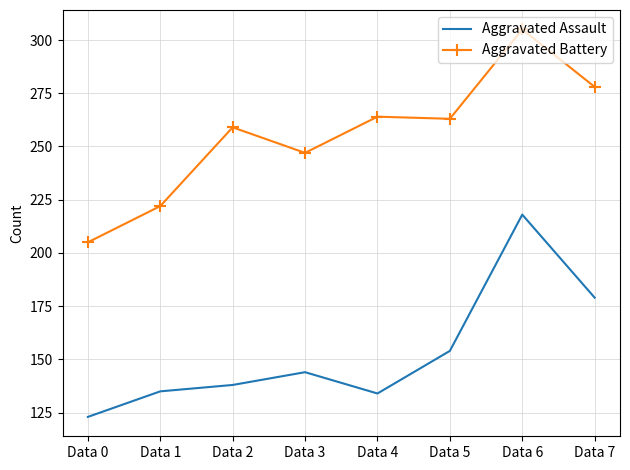

Is the value of Aggravated Assault at Data 2 greater than the value of Aggravated Battery at Data 0?

No